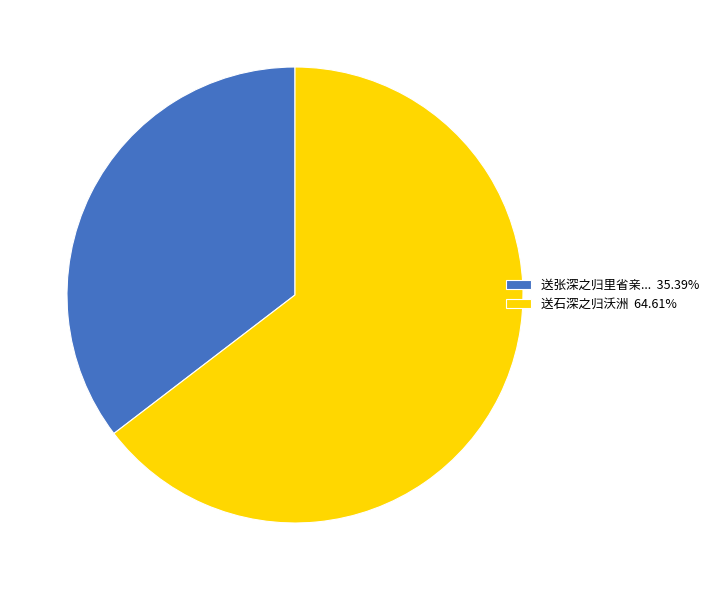

Combined, do 送张深之归里省亲... 35.39% and 送石深之归沃洲 64.61% account for over 50%?

Yes